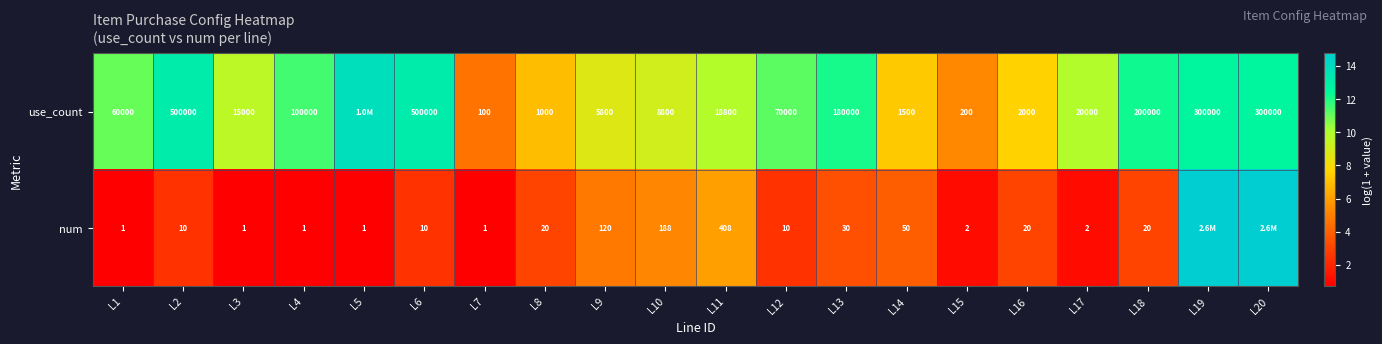

Which series changed the most between L3 and L13?

use_count